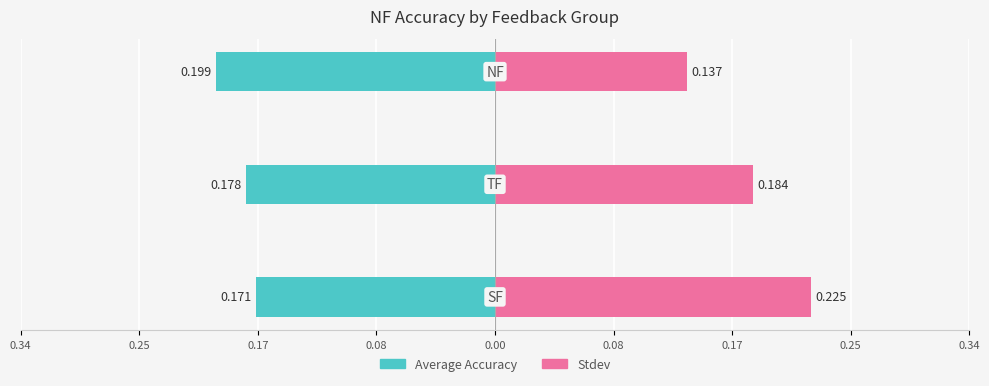

How many groups of bars are there?

3